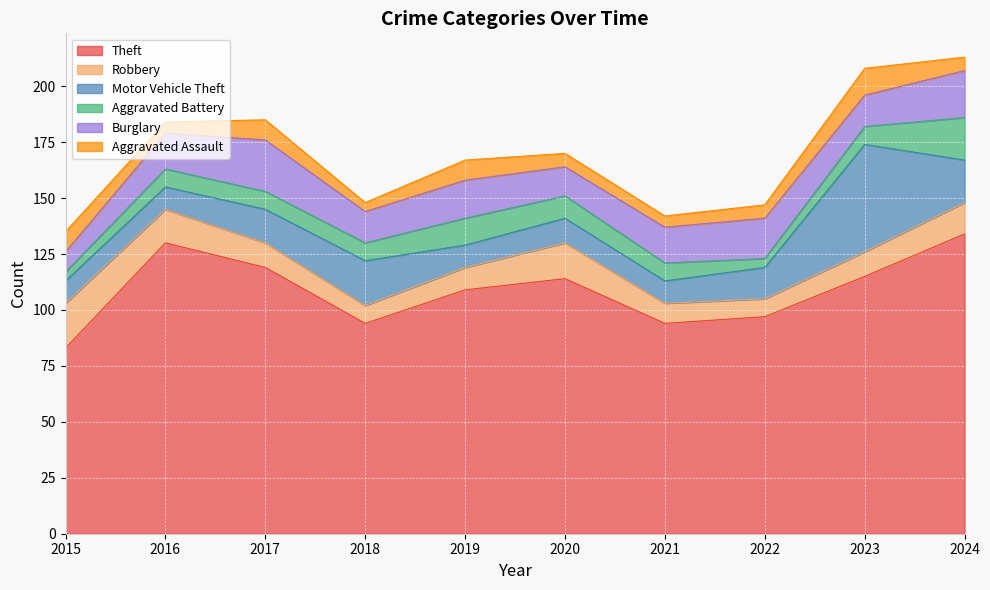

At which category is the sum across all series the highest?

2024